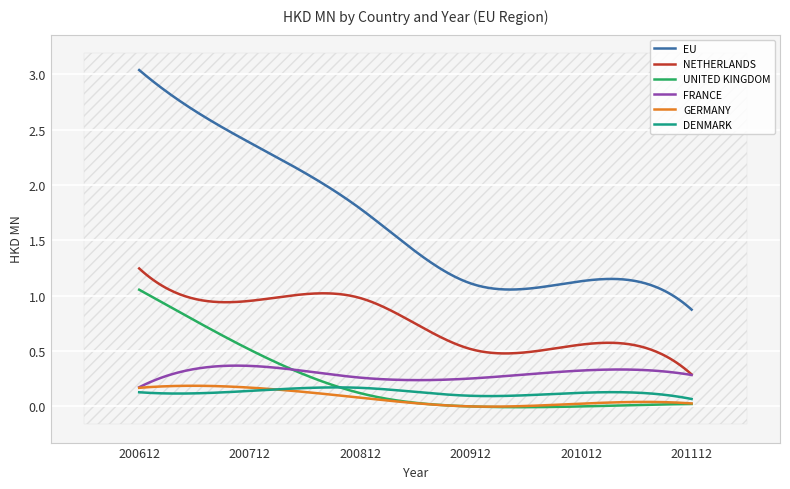

True or false: NETHERLANDS and EU cross at least once.

False